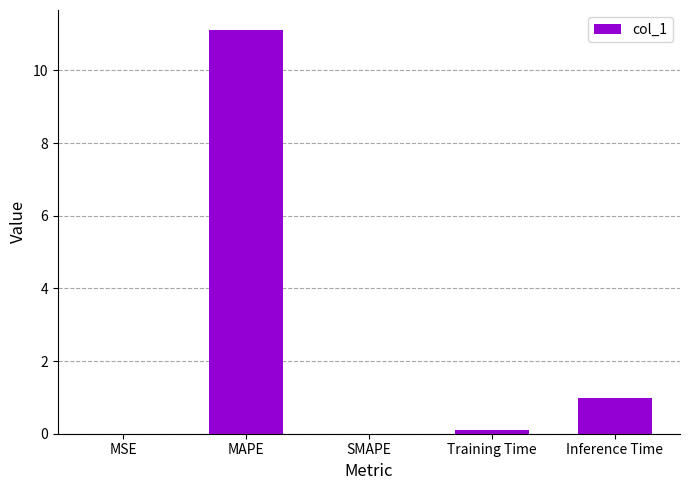

Which category has the highest value across all series?

MAPE